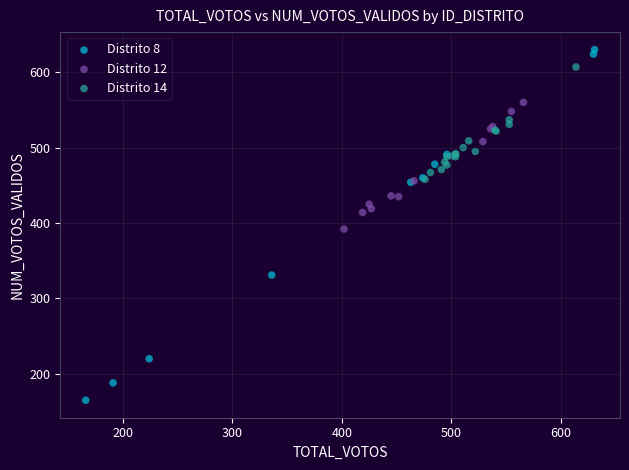

Which series has the largest Y range (max minus min)?

Distrito 8